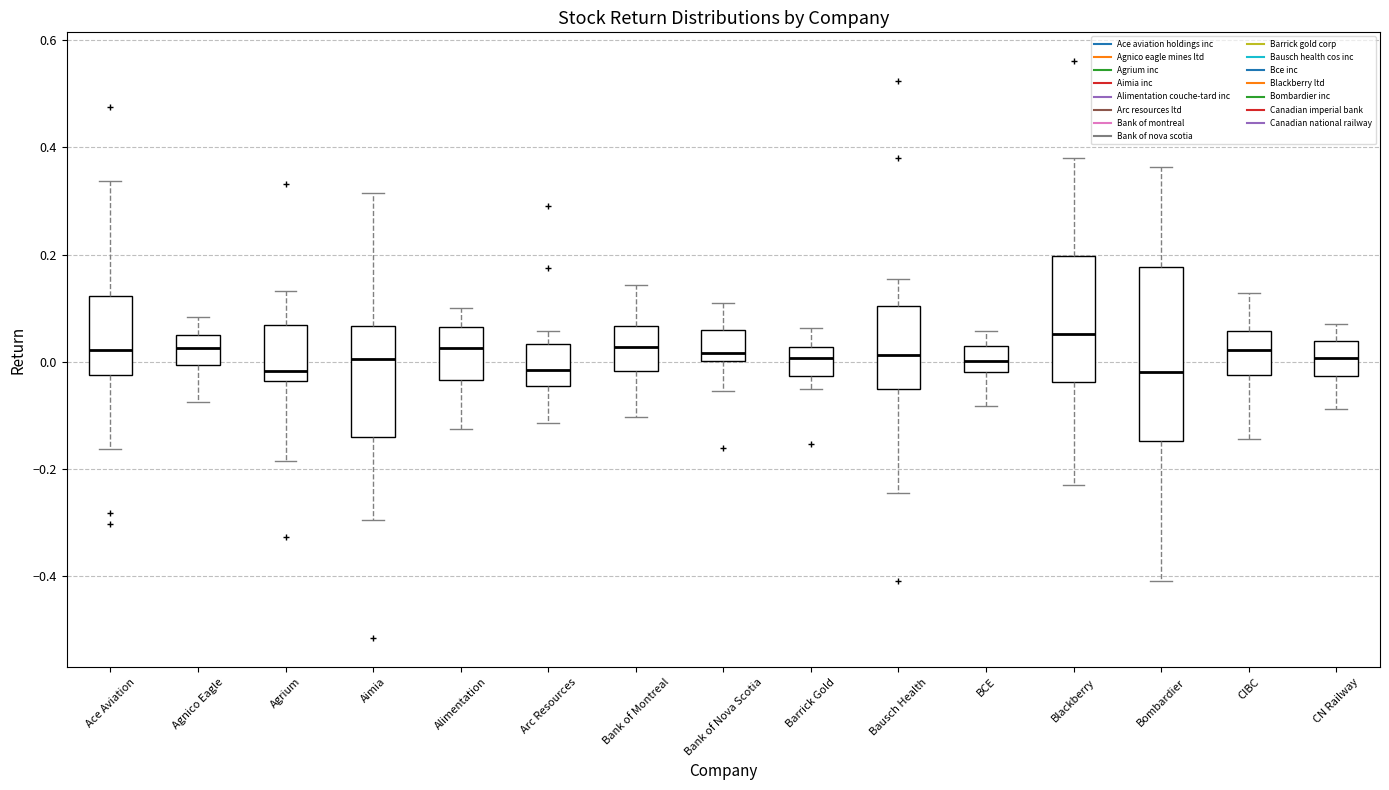

Reading left to right, transcribe this box plot: for each box, give where its median line is, the range the box spans, and where its two whiskers end, as read against the y-axis. The values are not printed on the chart, so give them approximately, as read against the axis.

Ace Aviation: median 0.02, box -0.02 to 0.12, whiskers -0.16 to 0.34
Agnico Eagle: median 0.02, box 0.00 to 0.04, whiskers -0.08 to 0.08
Agrium: median -0.02, box -0.04 to 0.06, whiskers -0.18 to 0.14
Aimia: median 0.00, box -0.14 to 0.06, whiskers -0.30 to 0.32
Alimentation: median 0.02, box -0.04 to 0.06, whiskers -0.12 to 0.10
Arc Resources: median -0.02, box -0.04 to 0.04, whiskers -0.12 to 0.06
Bank of Montreal: median 0.02, box -0.02 to 0.06, whiskers -0.10 to 0.14
Bank of Nova Scotia: median 0.02, box 0.00 to 0.06, whiskers -0.06 to 0.12
Barrick Gold: median 0.00, box -0.02 to 0.02, whiskers -0.06 to 0.06
Bausch Health: median 0.02, box -0.06 to 0.10, whiskers -0.24 to 0.16
BCE: median 0.00, box -0.02 to 0.02, whiskers -0.08 to 0.06
Blackberry: median 0.06, box -0.04 to 0.20, whiskers -0.22 to 0.38
Bombardier: median -0.02, box -0.14 to 0.18, whiskers -0.40 to 0.36
CIBC: median 0.02, box -0.02 to 0.06, whiskers -0.14 to 0.12
CN Railway: median 0.00, box -0.02 to 0.04, whiskers -0.08 to 0.08